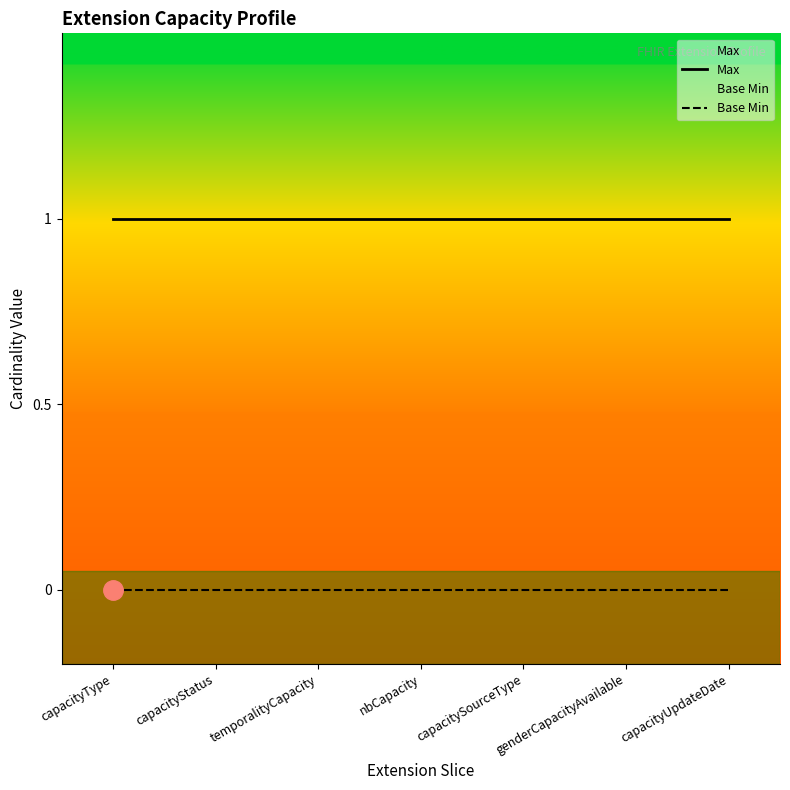

What is the total value across all series at capacityStatus?

1